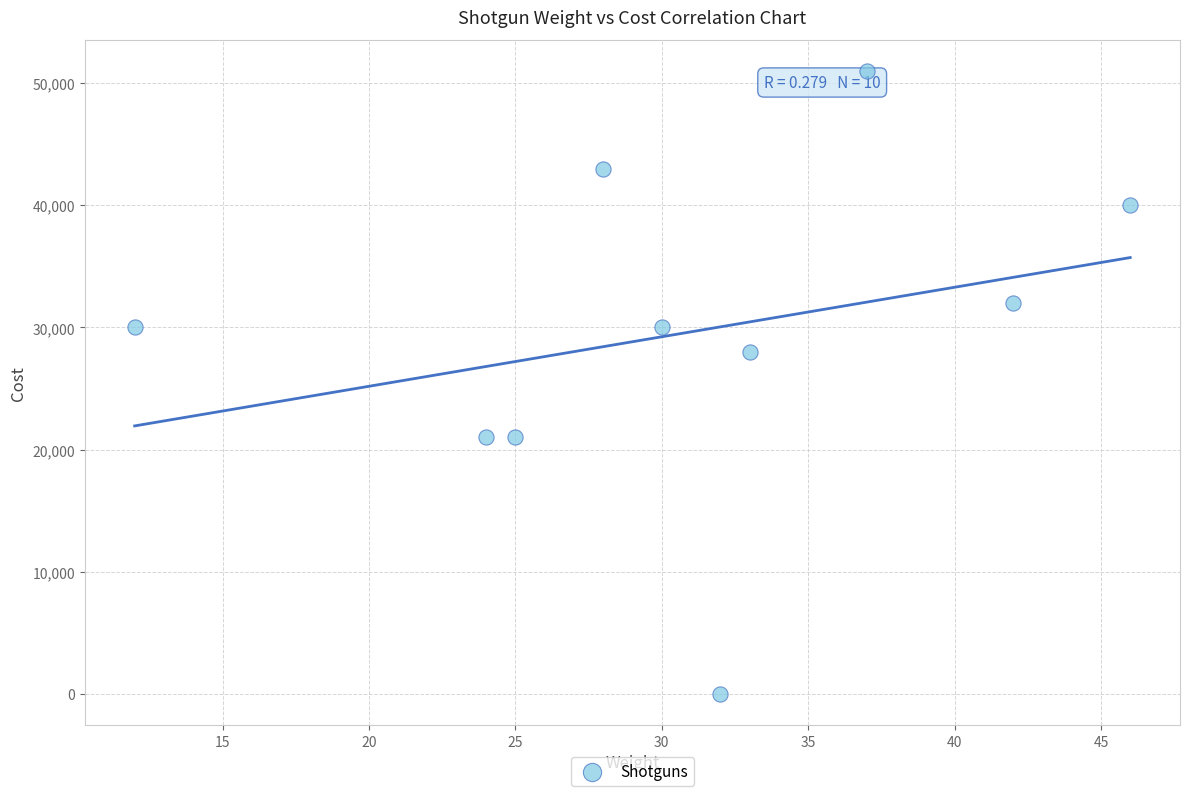

What Y value in the scatter plot is closest to 25500?

28000